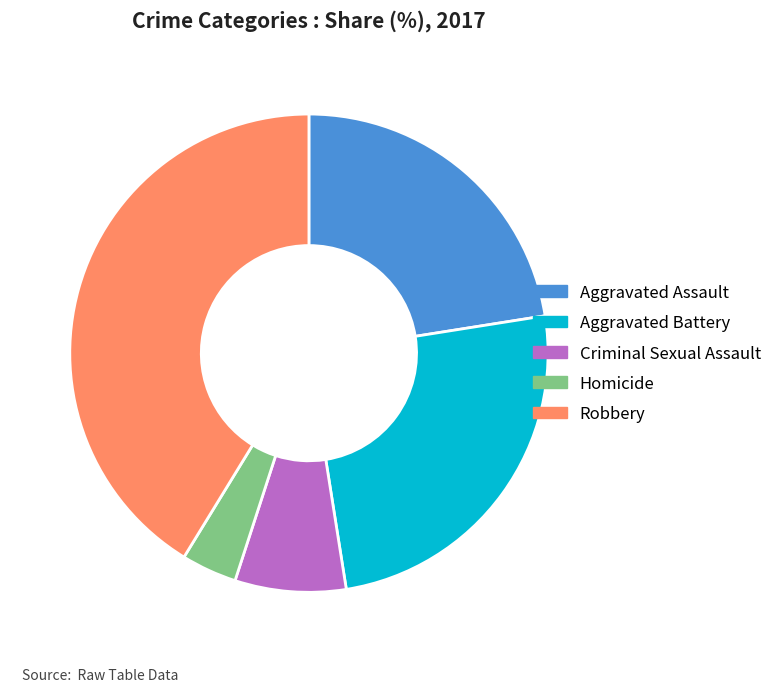

What is the smallest slice in the pie chart?

Homicide